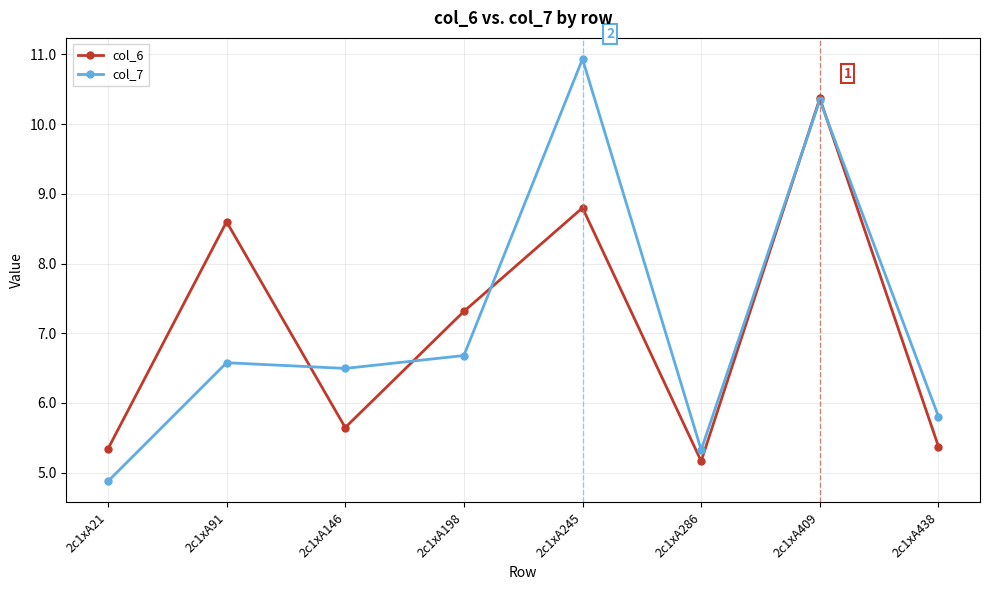

What is the minimum value shown in the chart?

4.9